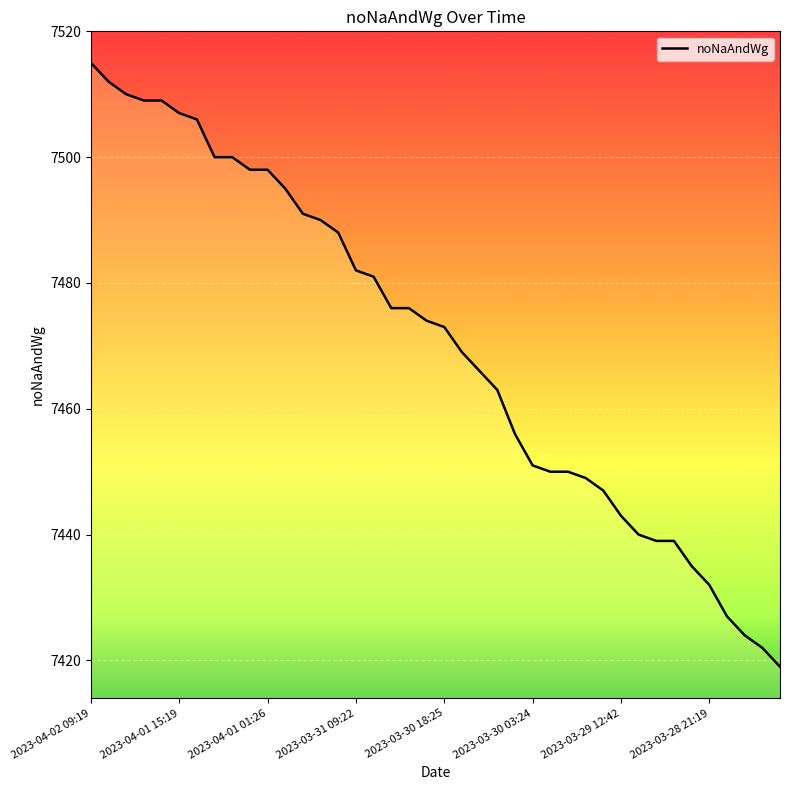

How many lines are shown in the chart?

1